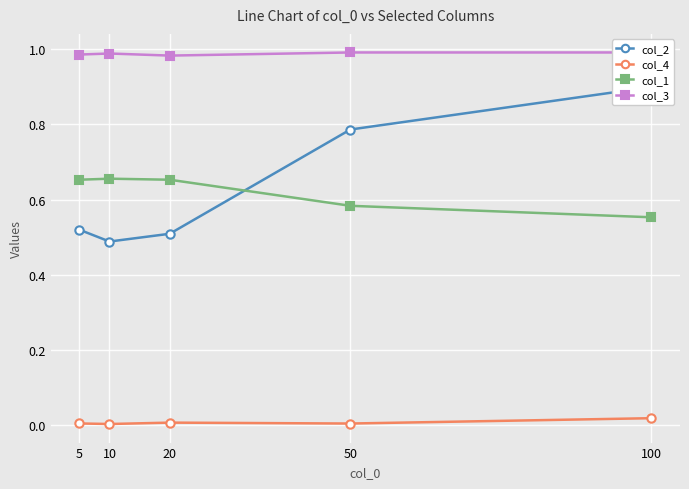

What is the total value across all series at 100?

2.5